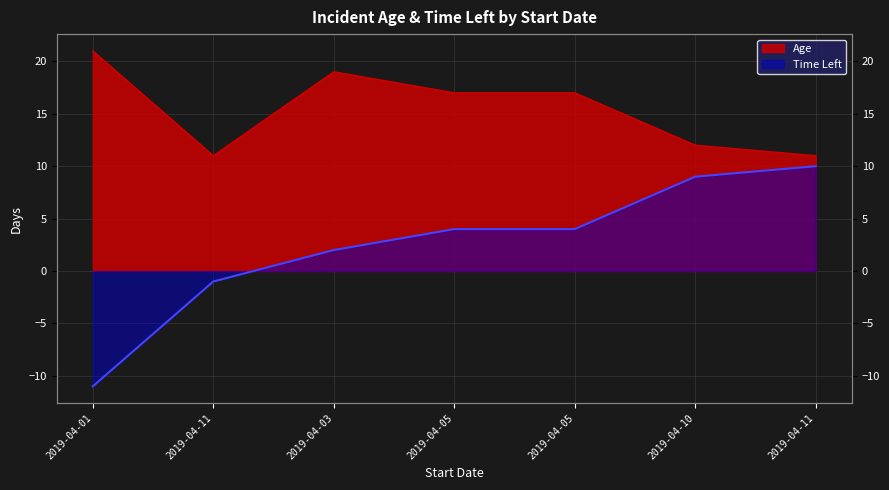

At how many categories does at least one series exceed 14?

4